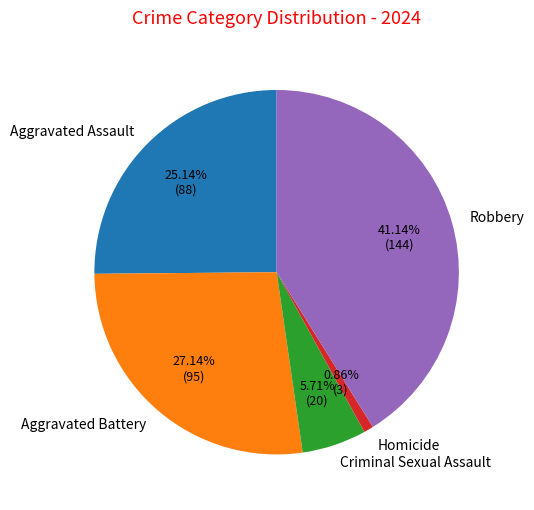

Which slice is the largest?

Robbery